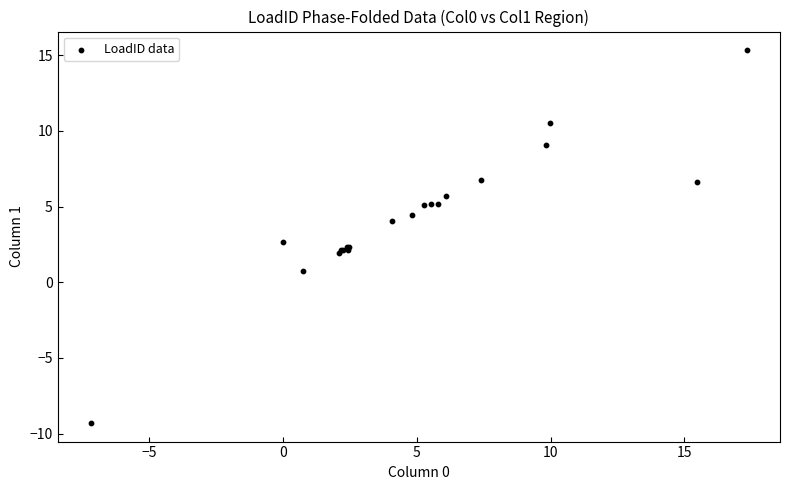

What Y value in the scatter plot is closest to 3?

2.7